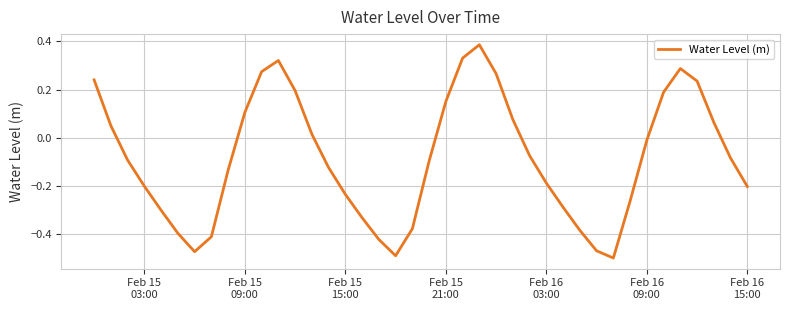

What is the difference between the maximum and minimum values?

0.9